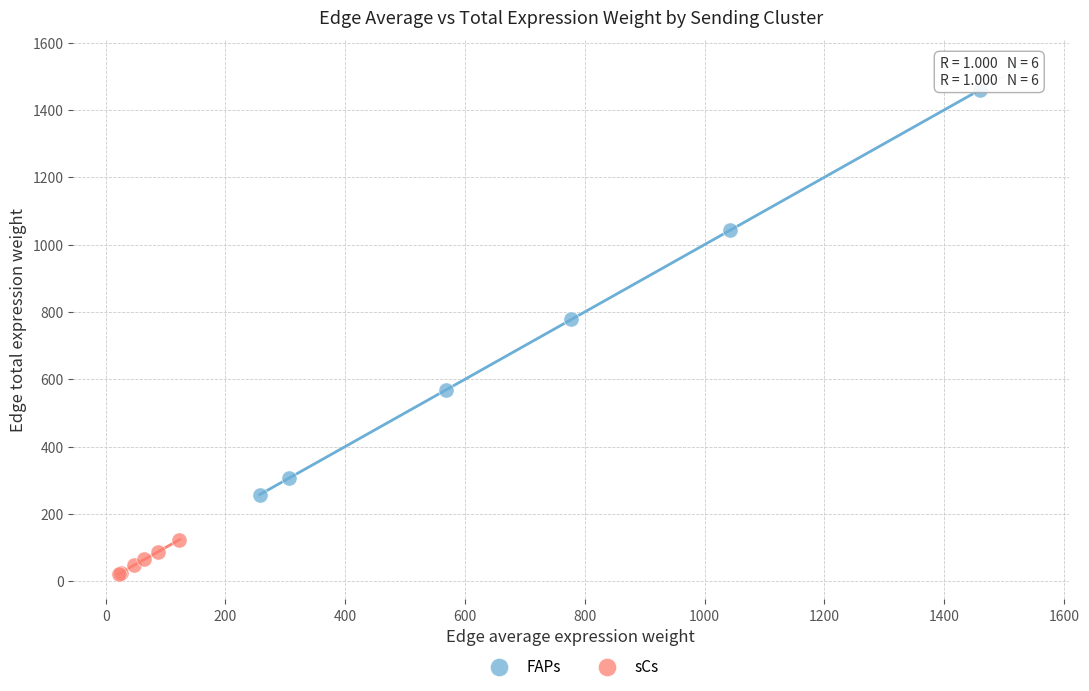

Which series has the largest Y range (max minus min)?

FAPs